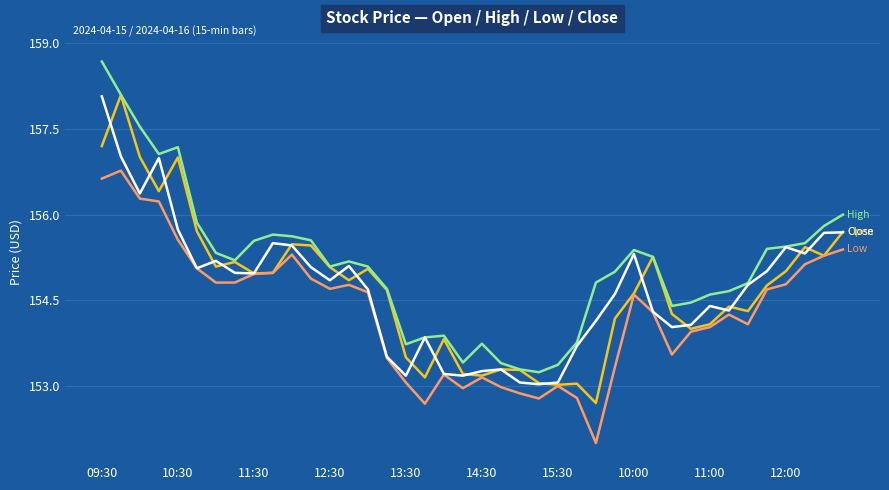

What is the minimum value shown in the chart?

152.0